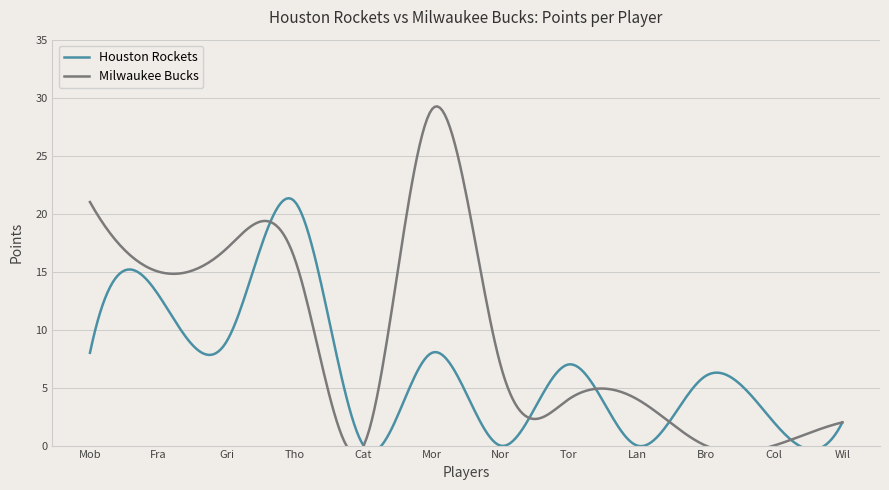

Reading left to right, what are all the values shown in this chart?

Houston Rockets: moblecu01=8	francst01=13	griffed01=9	thomake01=21	catoke01=0	morrite01=8	norrimo01=0	torreos01=7	langhda01=0	brownti01=6	collija02=2	willike02=2
Milwaukee Bucks: moblecu01=21	francst01=15	griffed01=17	thomake01=16	catoke01=0	morrite01=29	norrimo01=7	torreos01=4	langhda01=4	brownti01=0	collija02=0	willike02=2